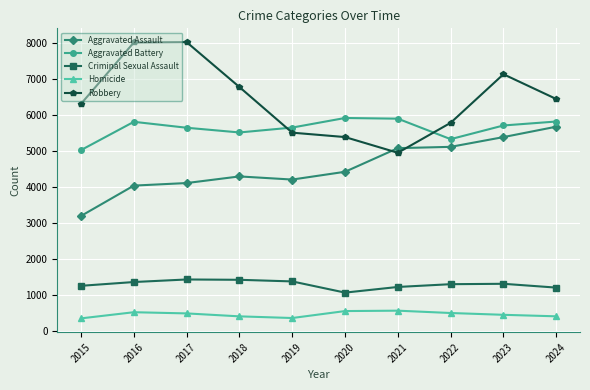

How many series are shown in this chart?

5